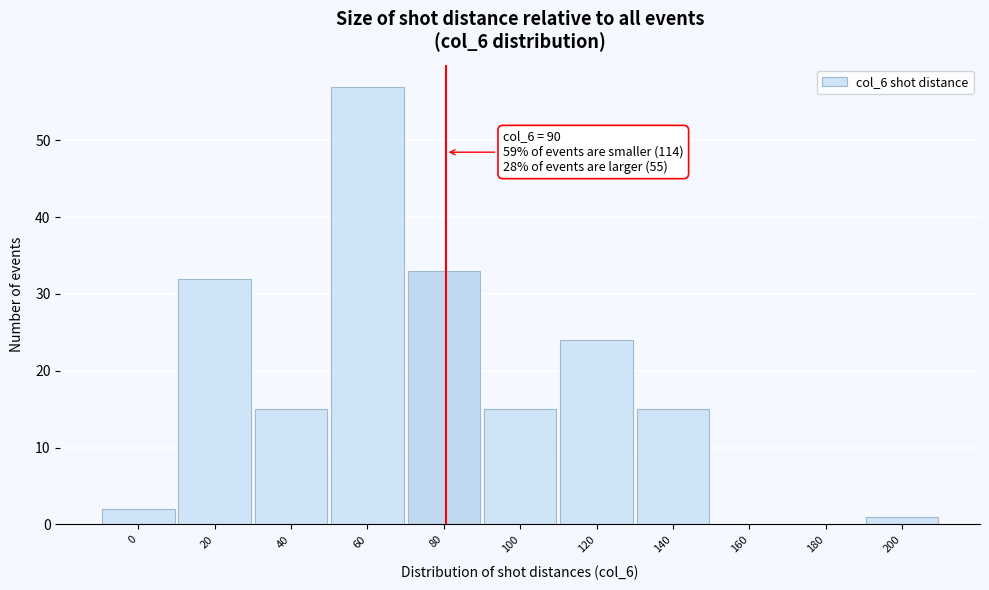

Reading left to right, what are all the values shown in this chart?

0=2	20=32	40=15	60=57	80=33	100=15	120=24	140=15	160=0	180=0	200=1